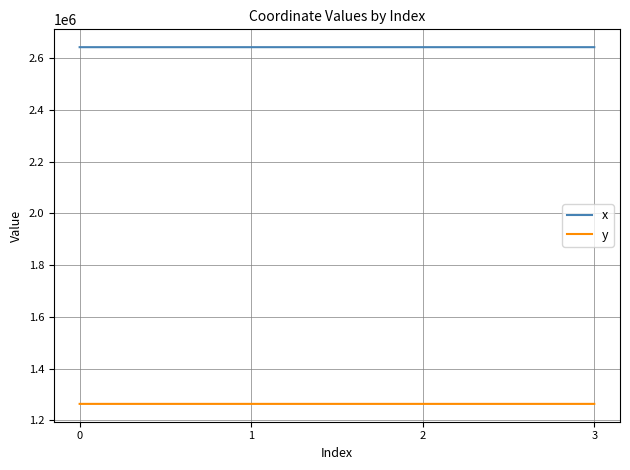

The value of y at 1 is 1692823.8. True or false?

False